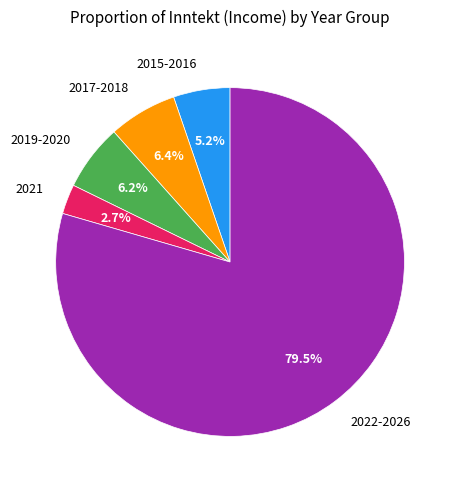

Do 2021 and 2015-2016 together represent more than half of the pie?

No